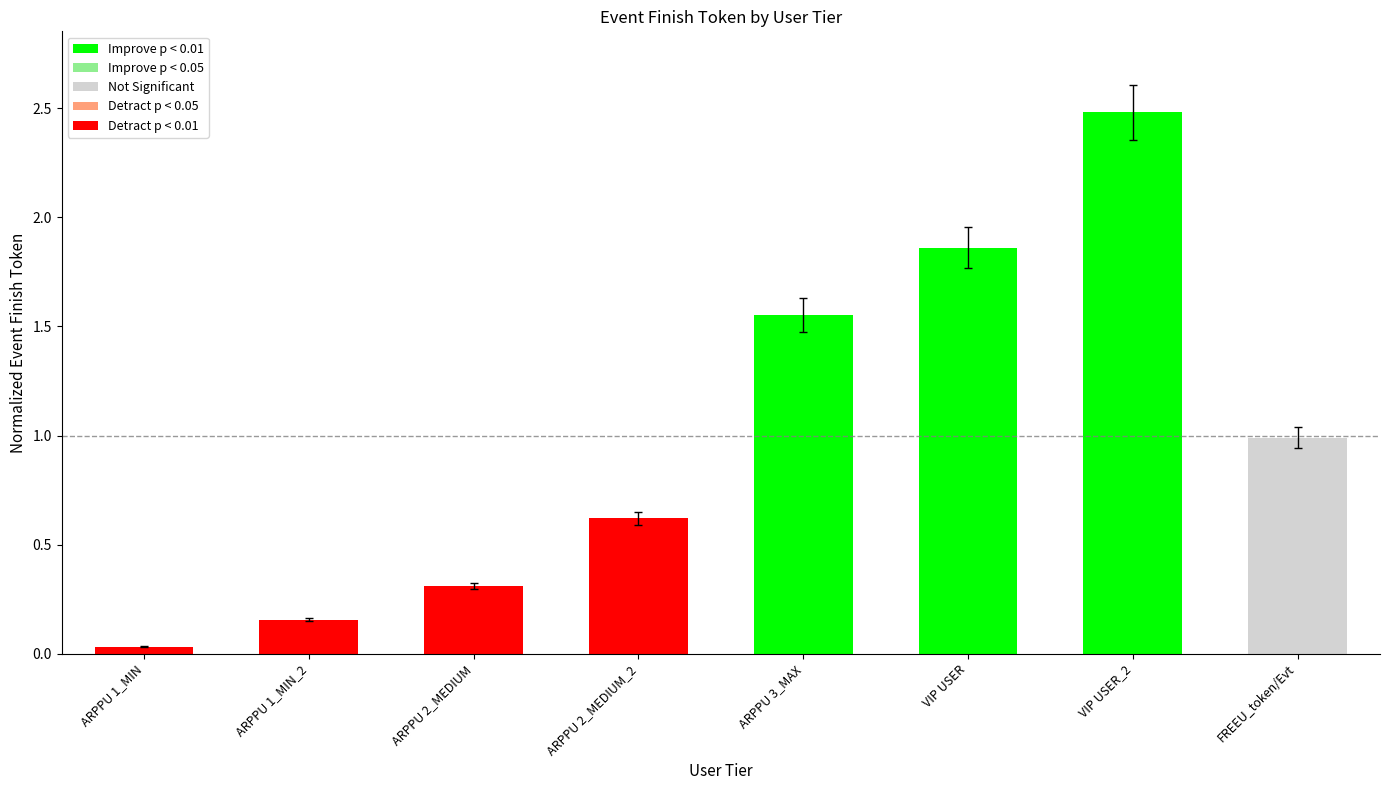

At which label is the value closest to 1?

FREEU_token/Evt